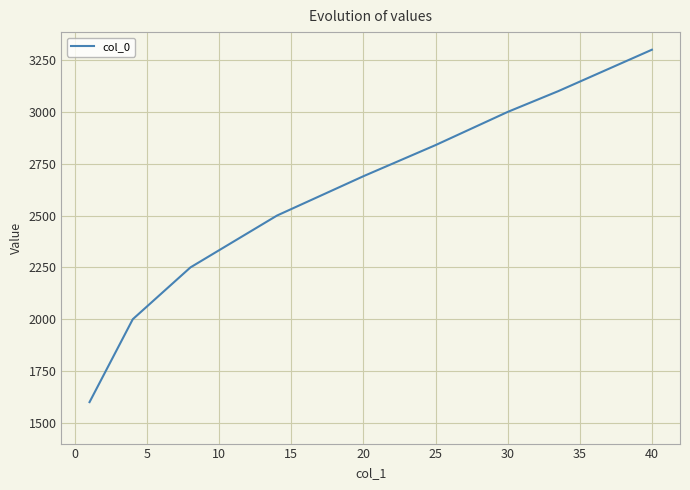

What is the difference between the maximum and minimum values?

1700